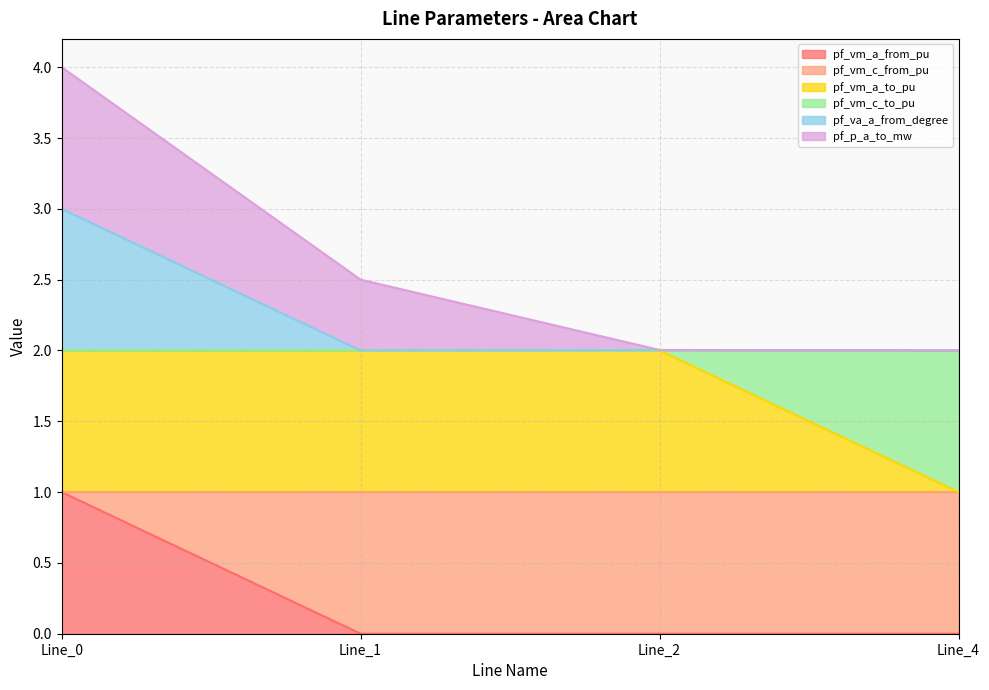

How many lines are shown in the chart?

6